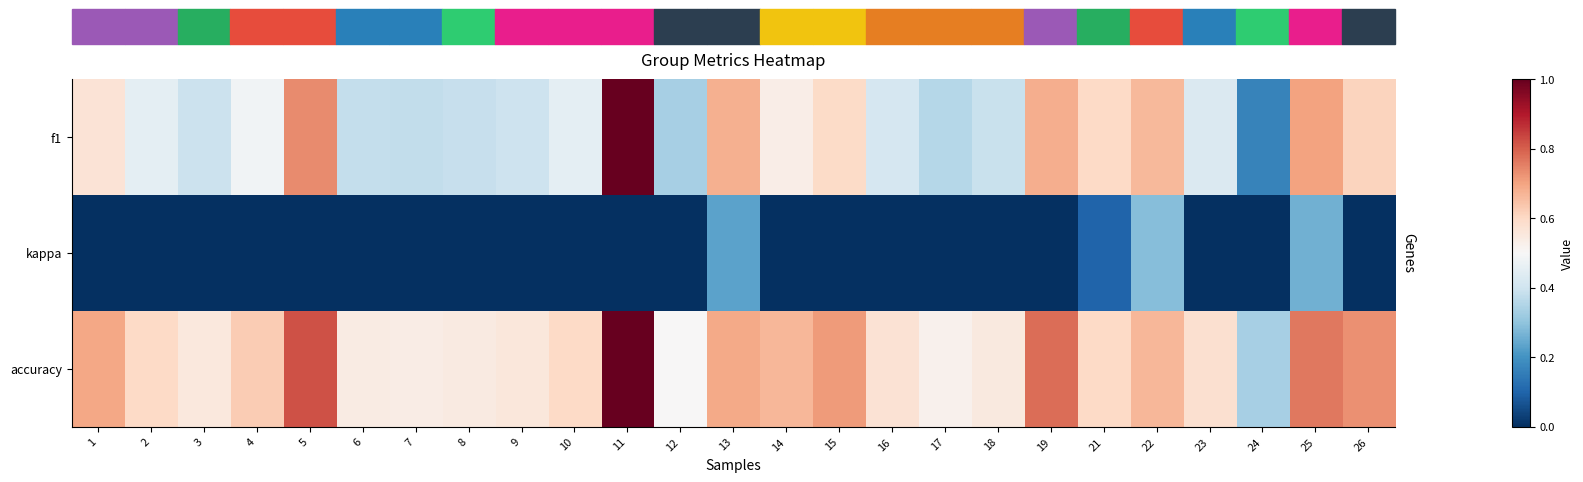

Reading left to right, extract all data points from this chart.

f1: 1=0.6	2=0.5	3=0.4	4=0.5	5=0.7	6=0.4	7=0.4	8=0.4	9=0.4	10=0.5	11=1.0	12=0.3	13=0.7	14=0.5	15=0.6	16=0.4	17=0.4	18=0.4	19=0.7	21=0.6	22=0.7	23=0.4	24=0.2	25=0.7	26=0.6
kappa: 1=0.0	2=0.0	3=0.0	4=0.0	5=0.0	6=0.0	7=0.0	8=0.0	9=0.0	10=0.0	11=0.0	12=0.0	13=0.2	14=0.0	15=0.0	16=0.0	17=0.0	18=0.0	19=0.0	21=0.1	22=0.3	23=0.0	24=0.0	25=0.3	26=0.0
accuracy: 1=0.7	2=0.6	3=0.6	4=0.6	5=0.8	6=0.5	7=0.5	8=0.5	9=0.6	10=0.6	11=1.0	12=0.5	13=0.7	14=0.7	15=0.7	16=0.6	17=0.5	18=0.6	19=0.8	21=0.6	22=0.7	23=0.6	24=0.3	25=0.8	26=0.7